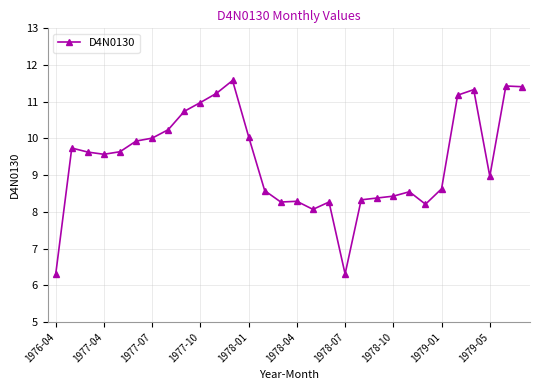

What is the maximum value shown in the chart?

11.6